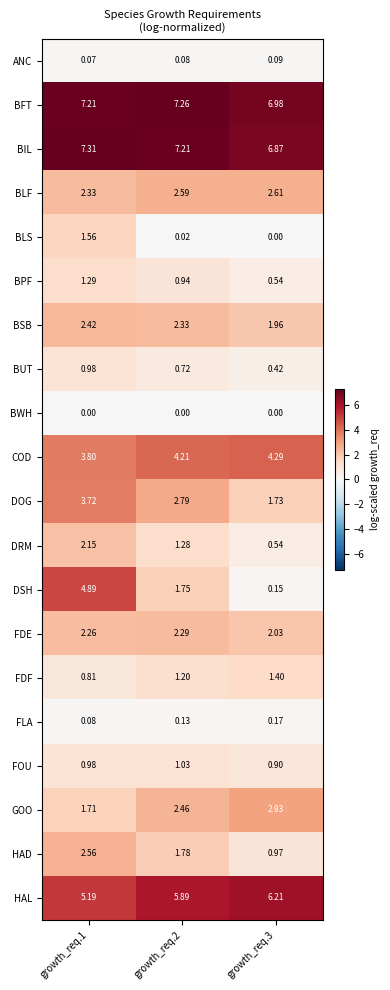

Which series has the widest spread of values?

DSH